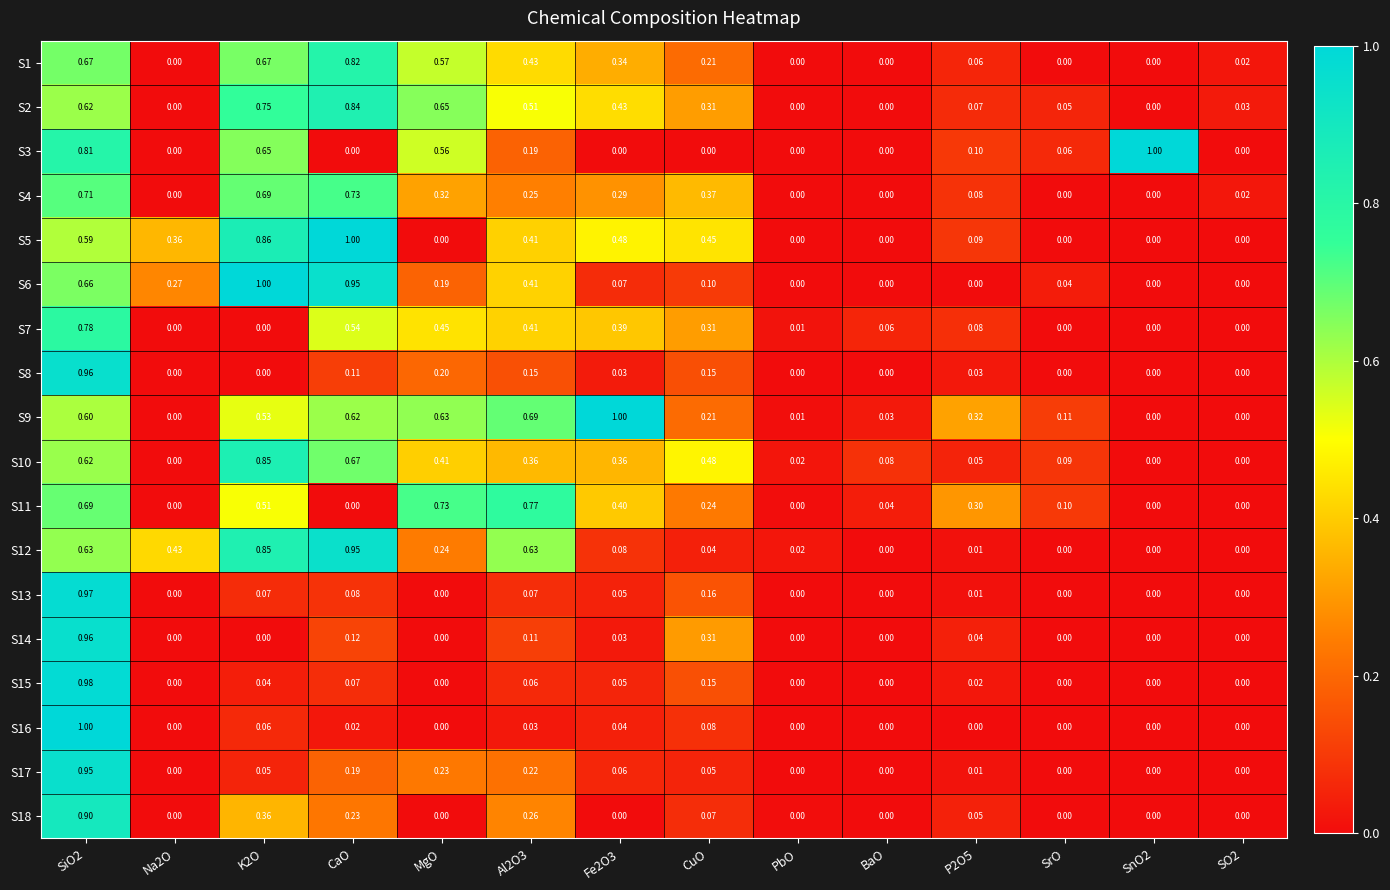

Is the value of S9 at BaO greater than the value of S1 at CuO?

No